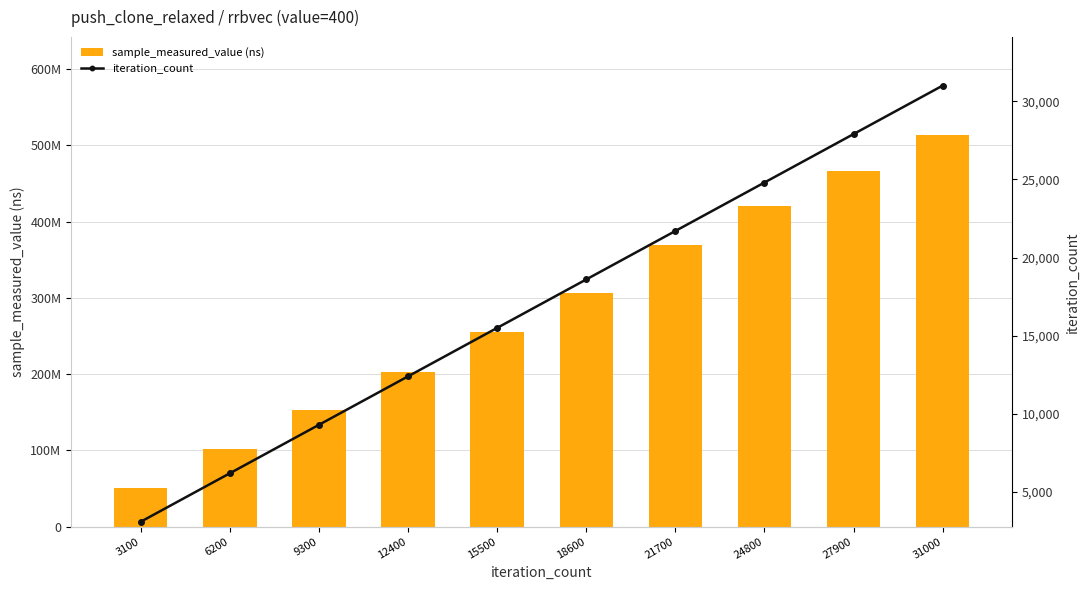

How many categories are shown in the chart?

10